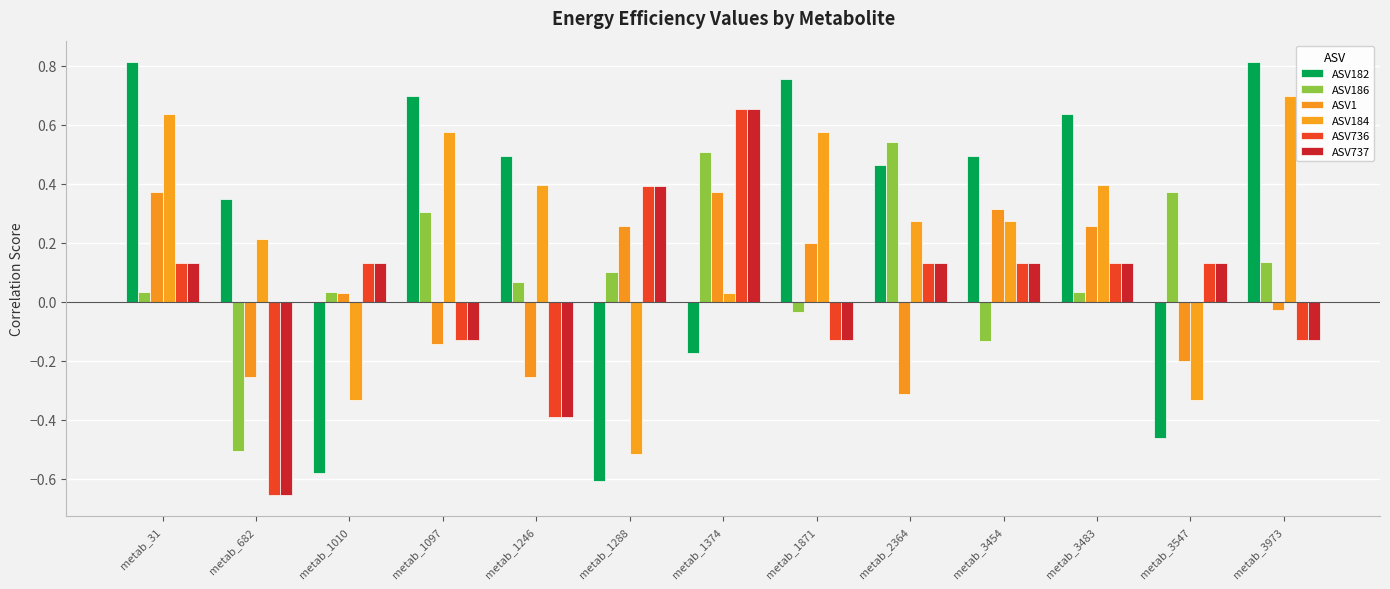

What is the difference between the second highest and minimum values in the ASV184 series?

1.2